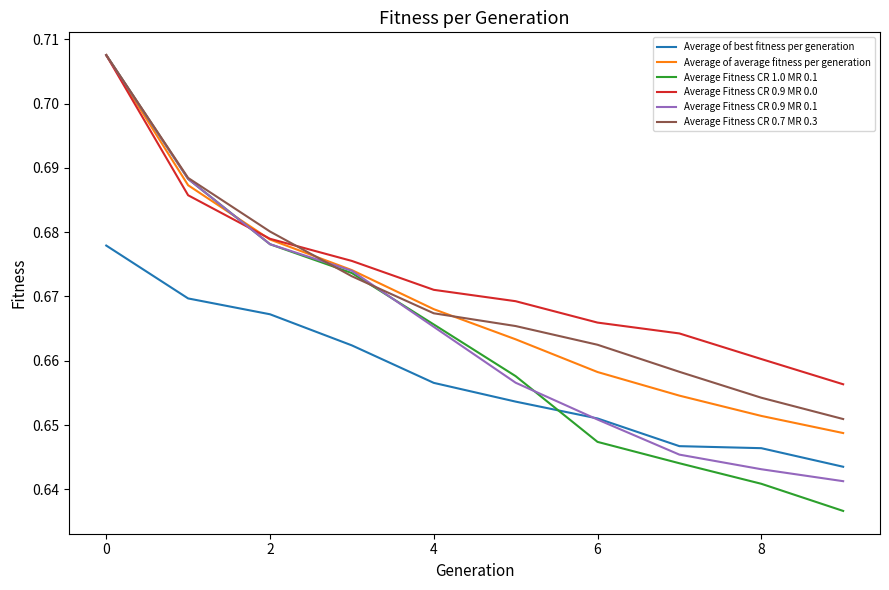

Which series has the widest spread of values?

Average Fitness CR 1.0 MR 0.1